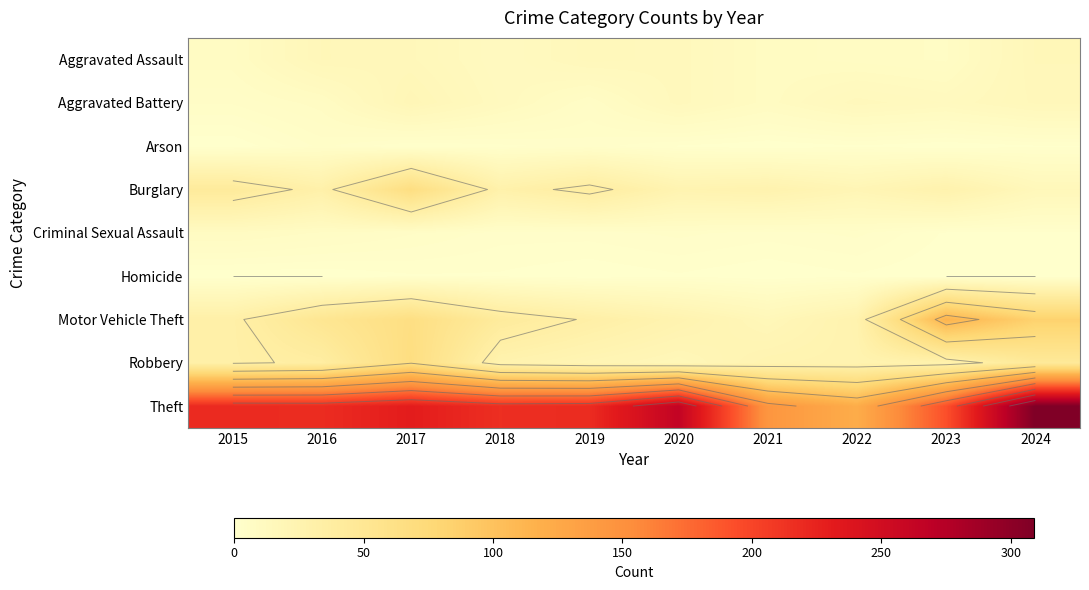

Which series has the largest total across all categories?

Theft